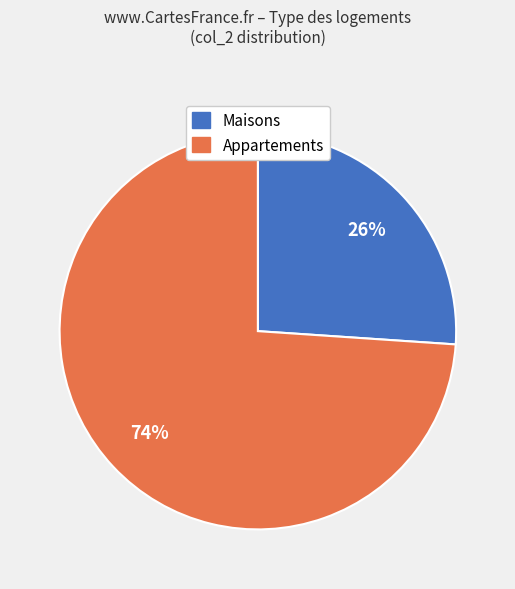

Is there any slice that represents more than half of the pie?

Yes